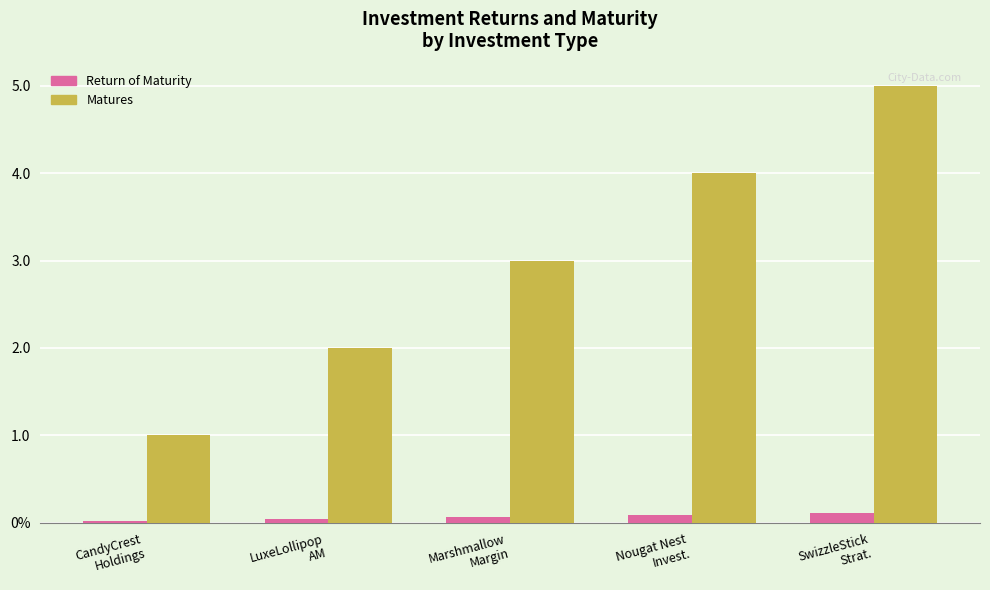

Rank the categories by Matures value from highest to lowest.

SwizzleStick
Strat., Nougat Nest
Invest., Marshmallow
Margin, LuxeLollipop
AM, CandyCrest
Holdings